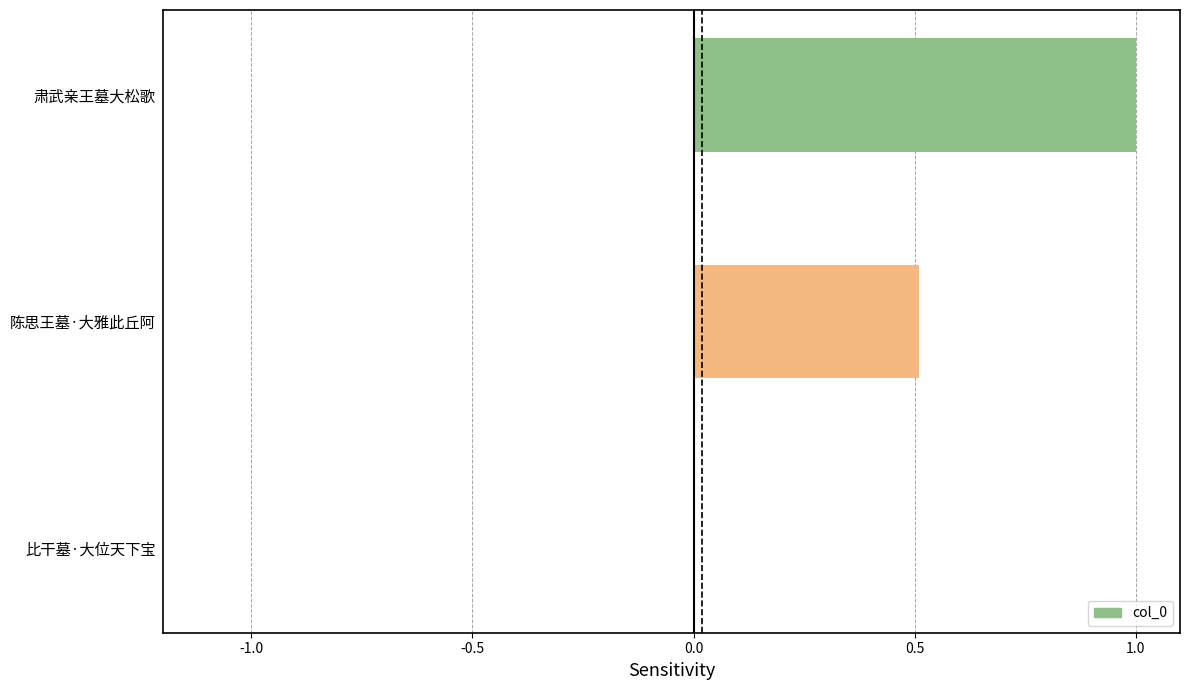

The value at 陈思王墓·大雅此丘阿 is 0.9. True or false?

False